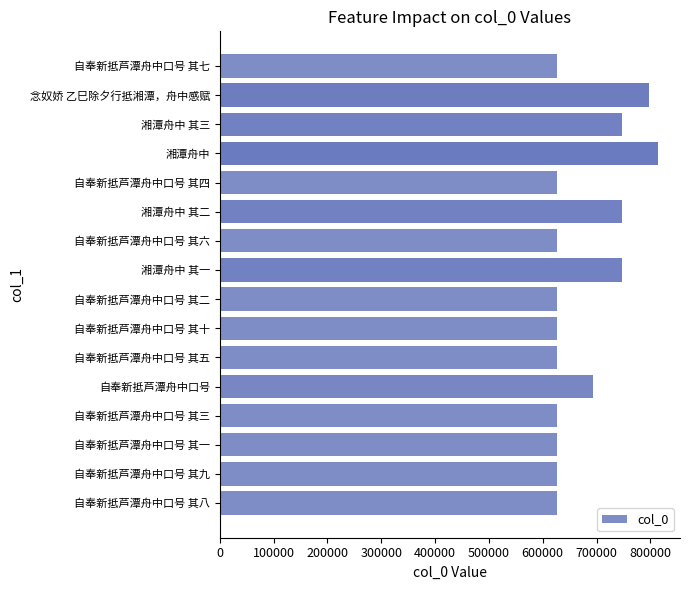

What is the change in value from 自奉新抵芦潭舟中口号 其九 to 湘潭舟中 其三?

+120819